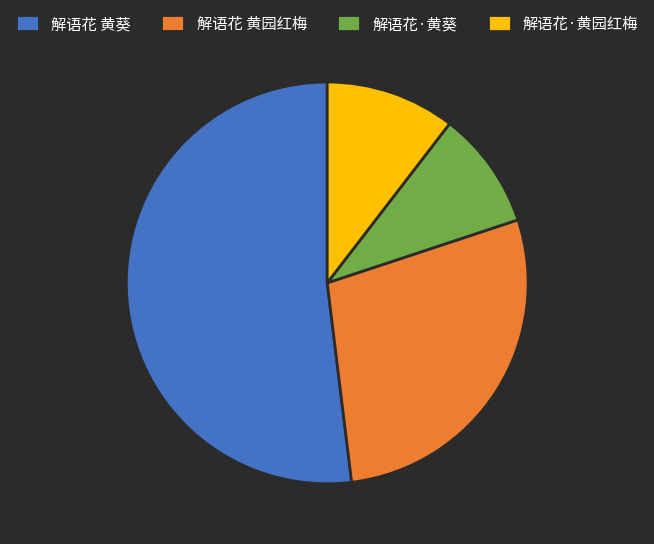

What is the ratio of the value at 解语花·黄葵 to the value at 解语花·黄园红梅?

0.9